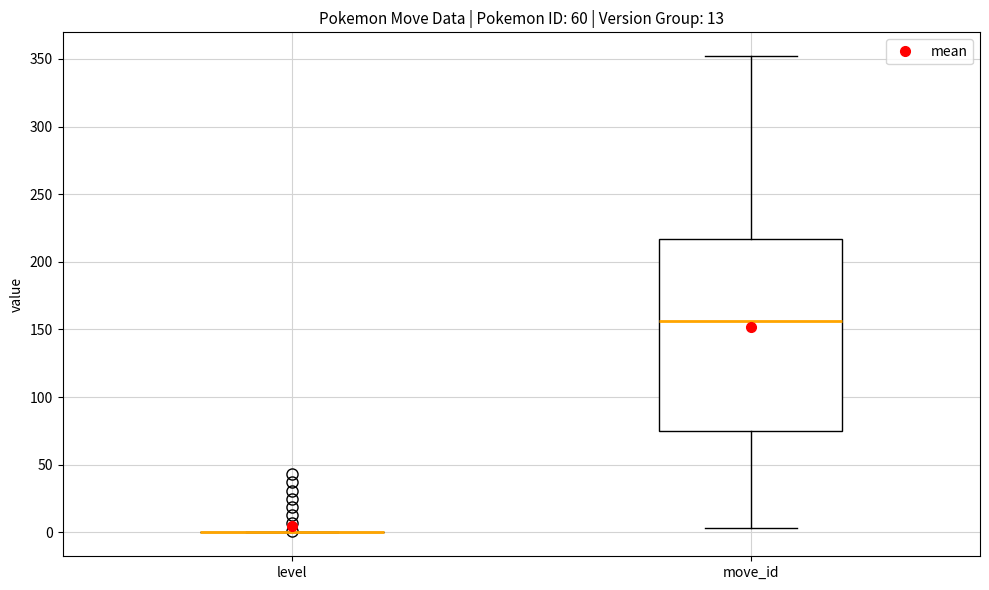

Which box is the tallest, from its lower edge to its upper edge?

move_id